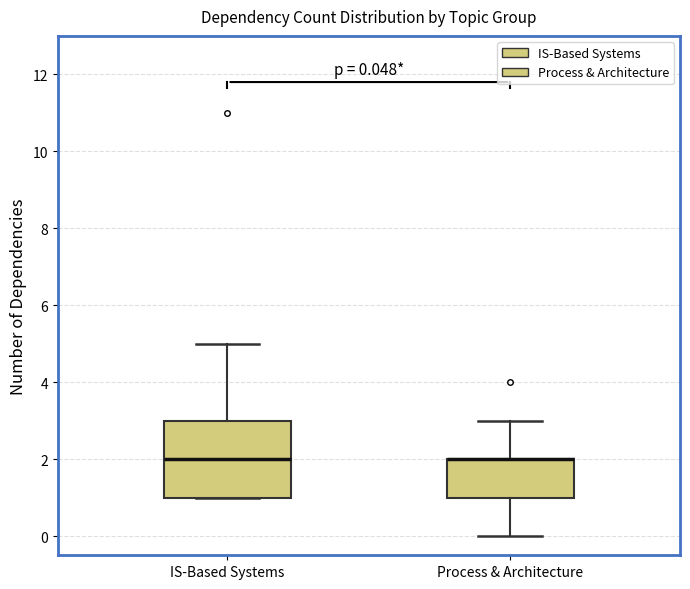

Which box is the tallest, from its lower edge to its upper edge?

IS-Based Systems